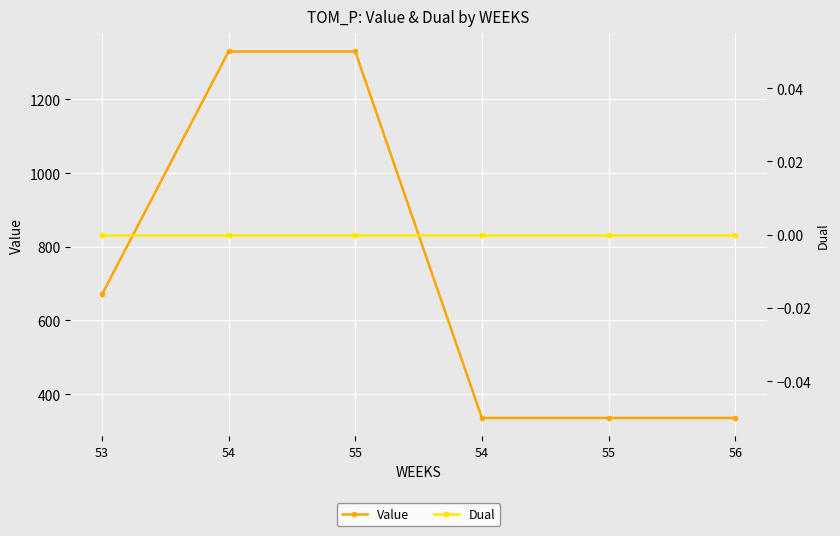

What is the minimum value for Value?

335.2